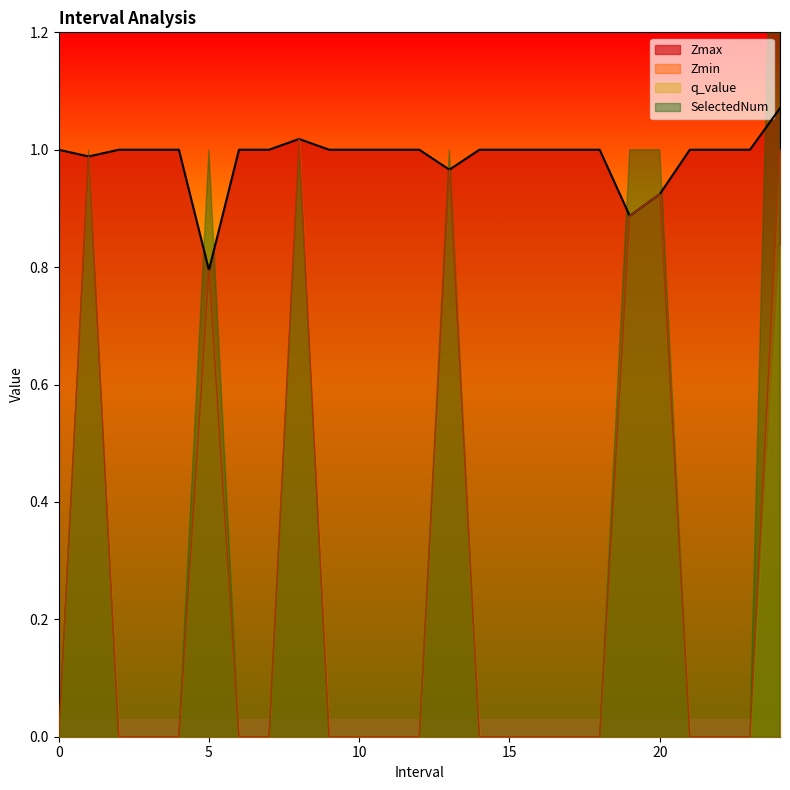

Count the number of categories in the chart.

25